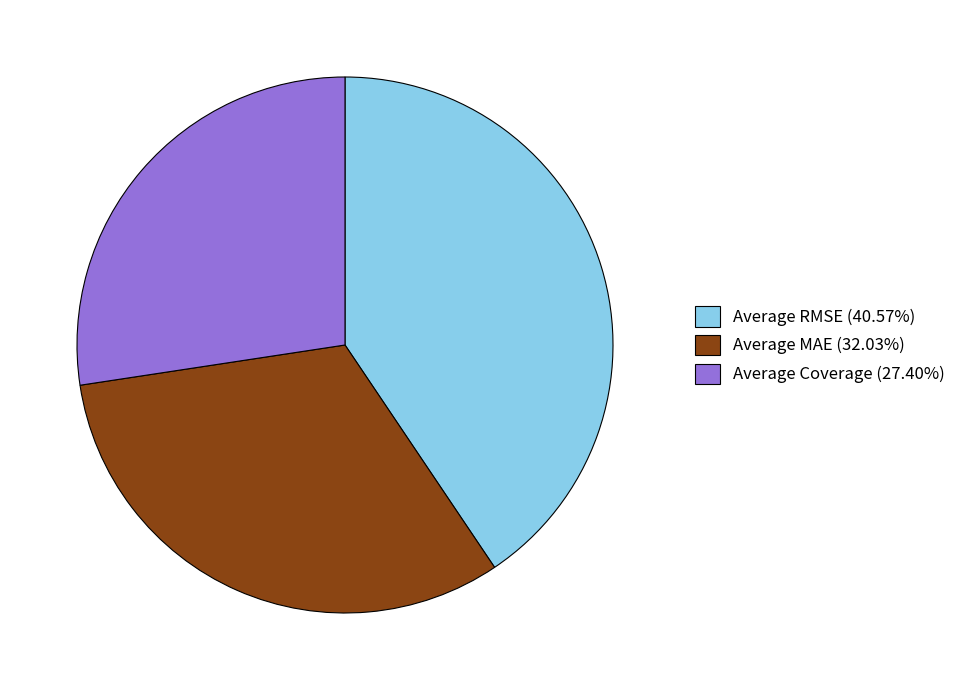

What is the smallest slice in the pie chart?

Average Coverage